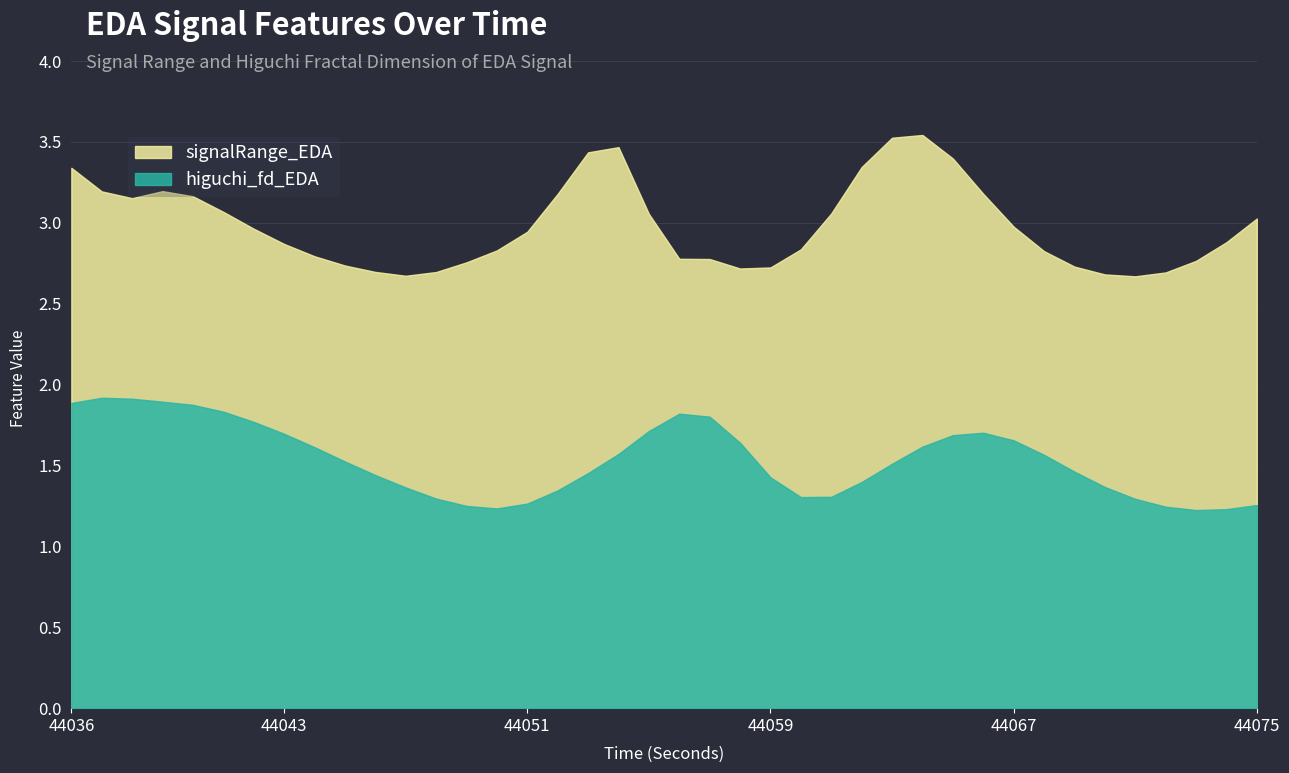

What is the difference between the higuchi_fd_EDA values at 44074 and 44048?

0.1